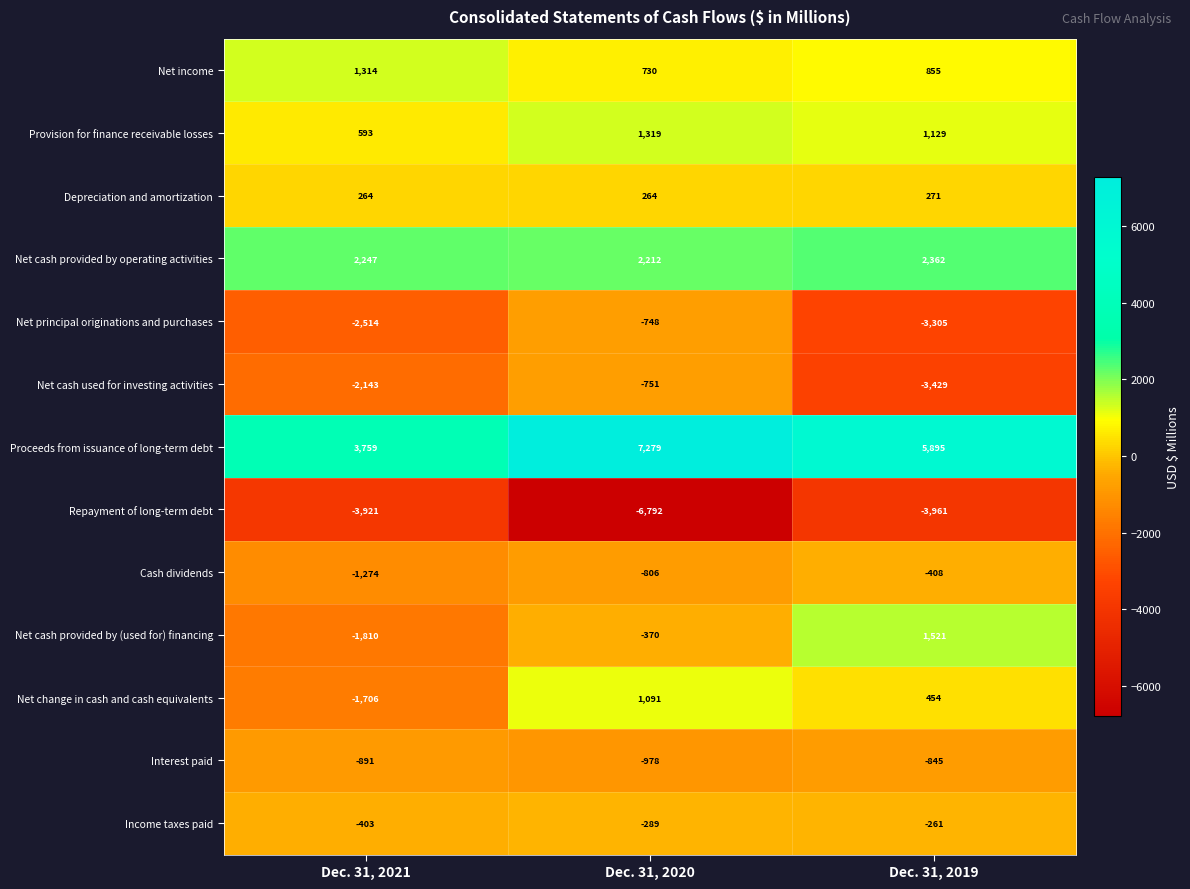

The value of Net cash provided by operating activities at Dec. 31, 2021 is 2247. True or false?

True